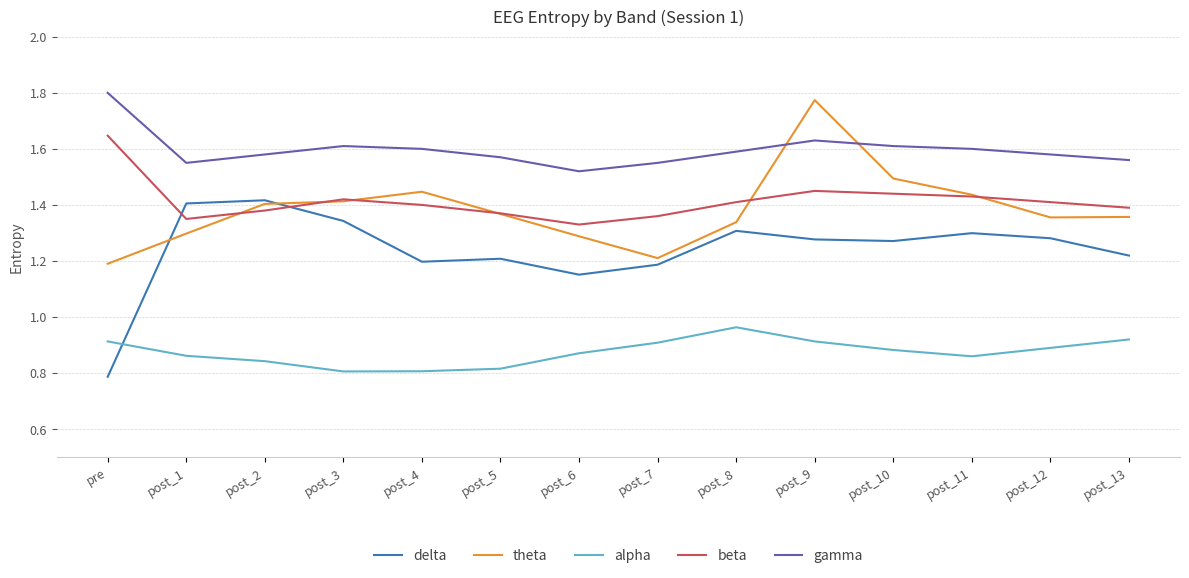

What is the difference between the maximum and minimum values in the alpha series?

0.2